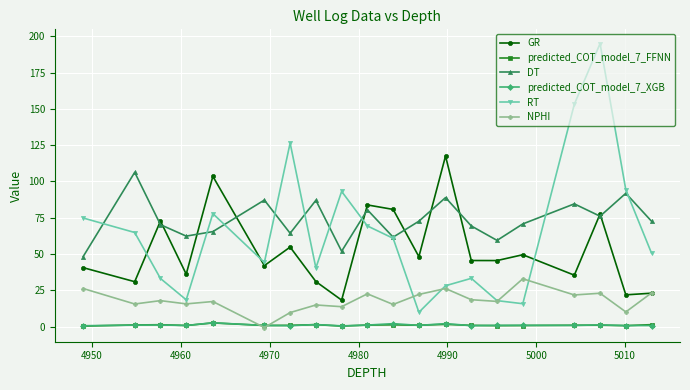

True or false: DT and predicted_COT_model_7_XGB cross at least once.

False